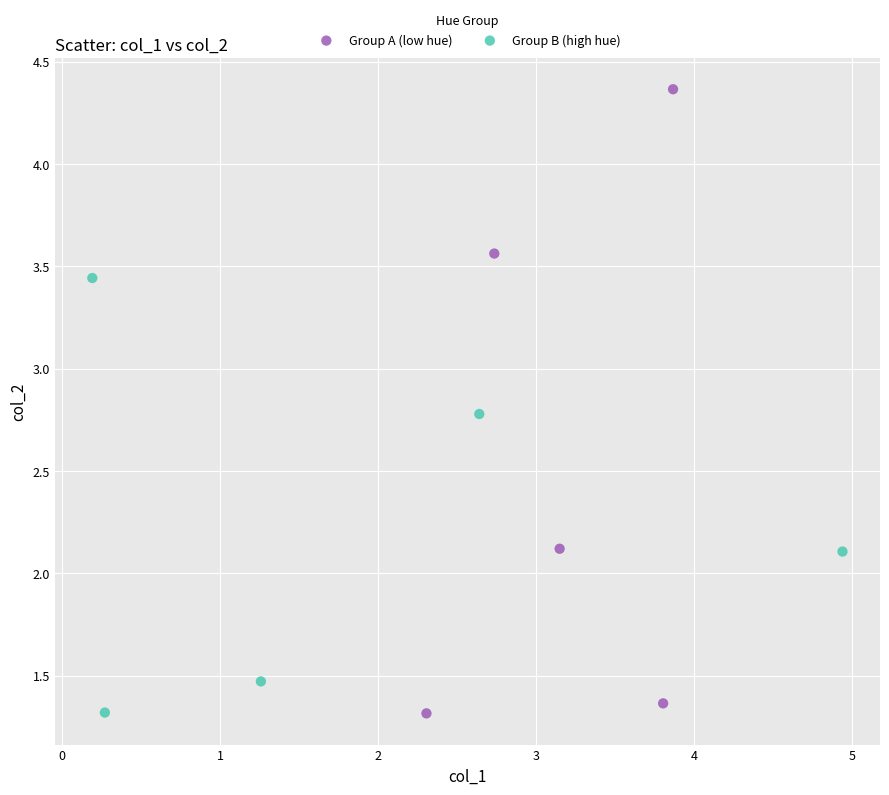

What are all the series names shown in the legend?

Group A (low hue), Group B (high hue)